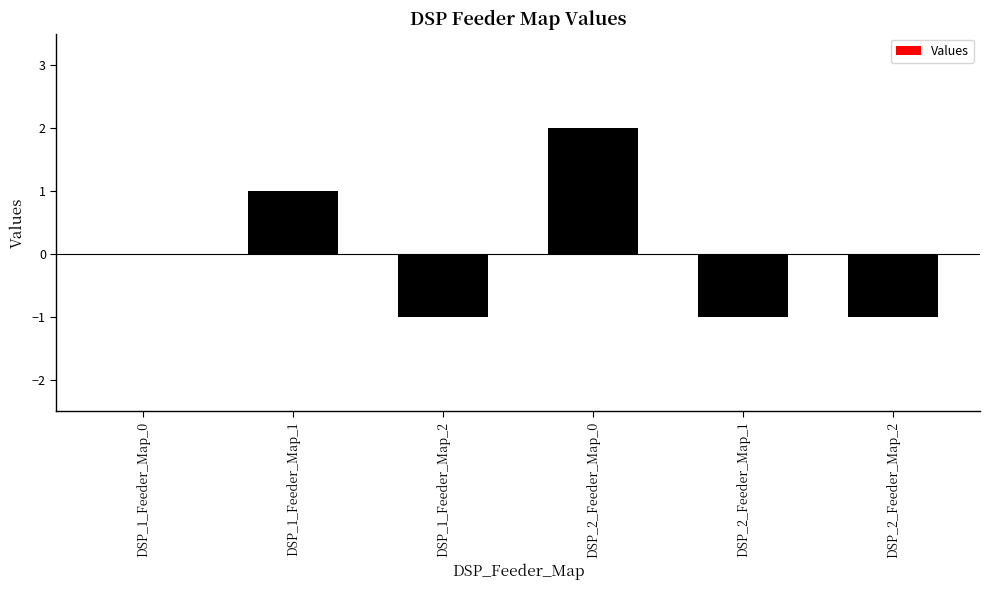

Are the bars grouped side by side (vs. stacked)?

No